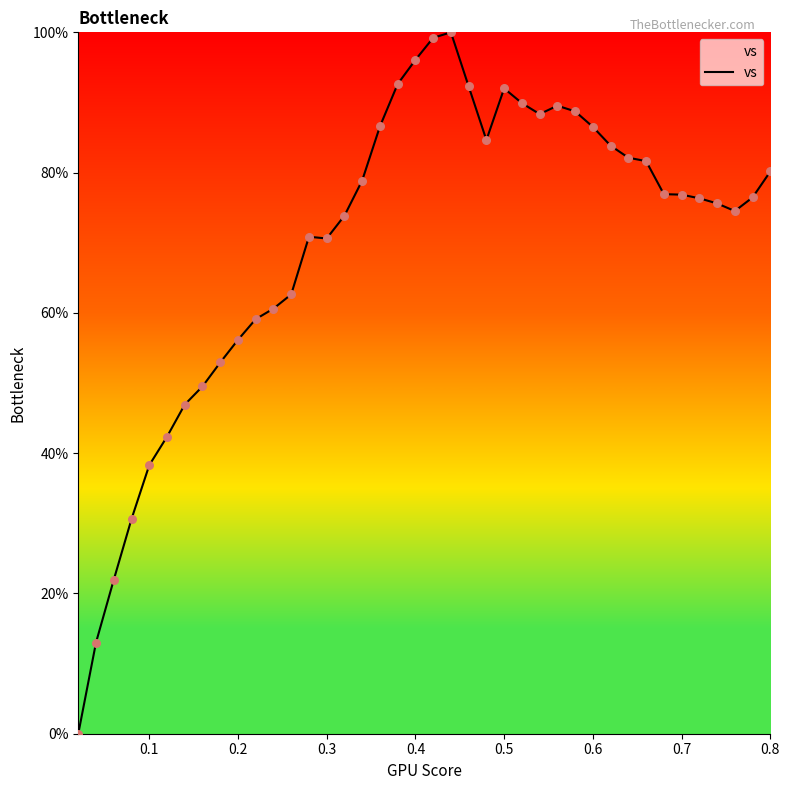

What is the greatest value displayed?

100.0